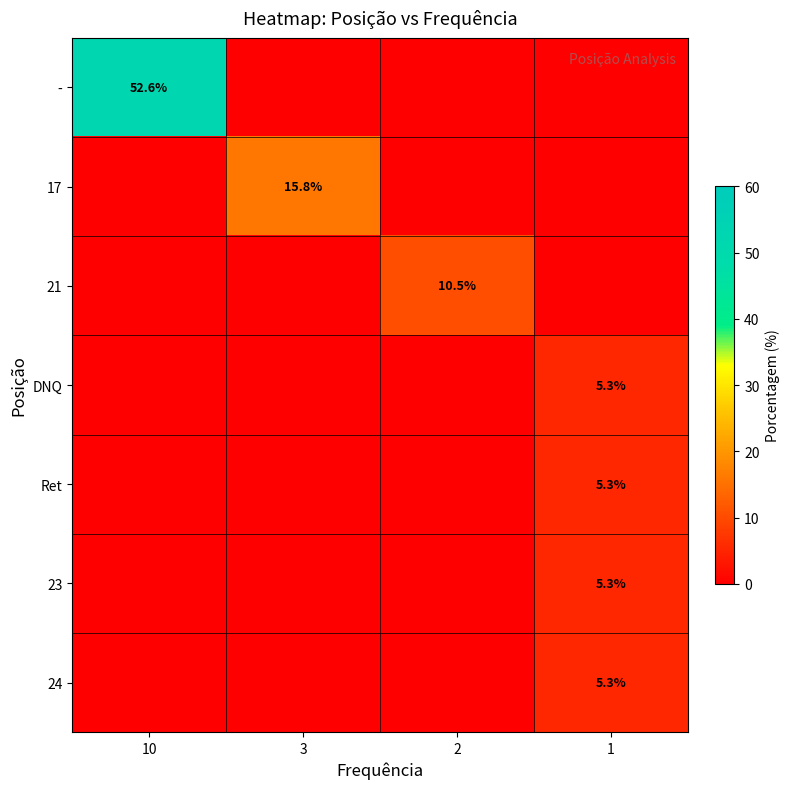

What is the average value of the row_2 series?

2.6